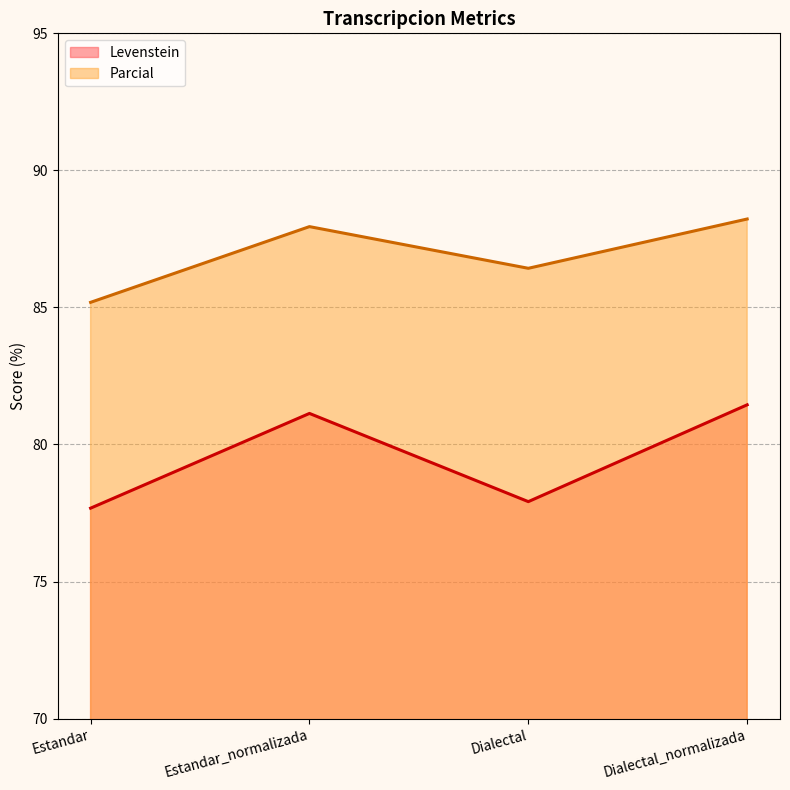

What position from the right is Dialectal?

2